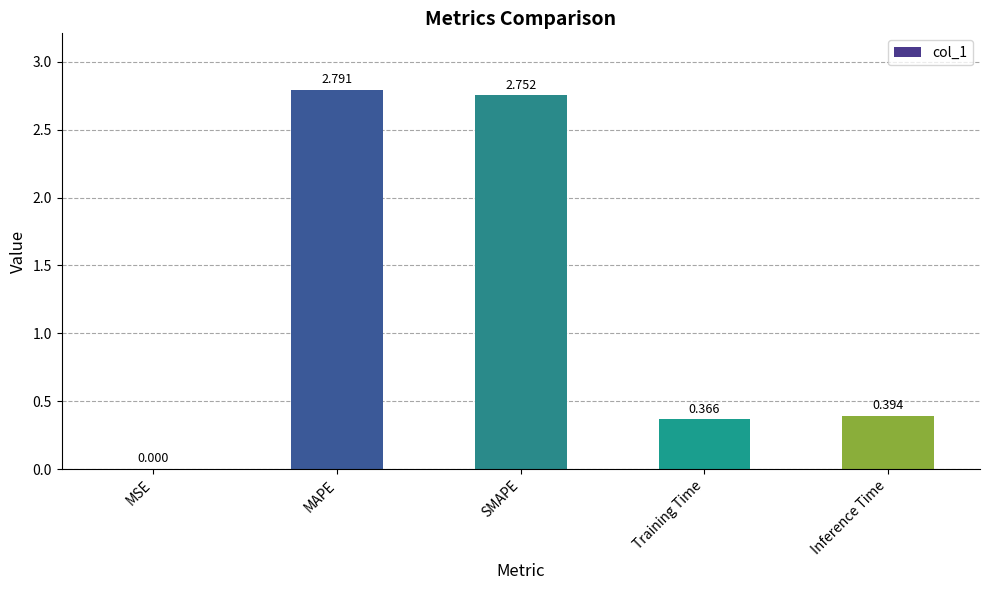

How many series are shown in this chart?

1